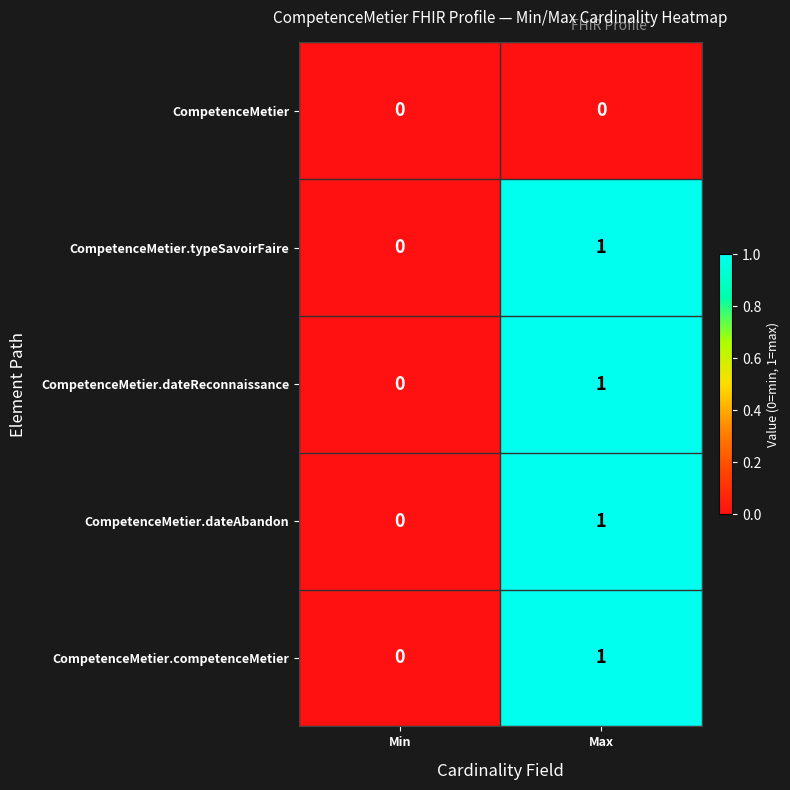

Reading left to right, what are all the values shown in this chart?

CompetenceMetier: Min=0	Max=0
CompetenceMetier.typeSavoirFaire: Min=0	Max=1
CompetenceMetier.dateReconnaissance: Min=0	Max=1
CompetenceMetier.dateAbandon: Min=0	Max=1
CompetenceMetier.competenceMetier: Min=0	Max=1